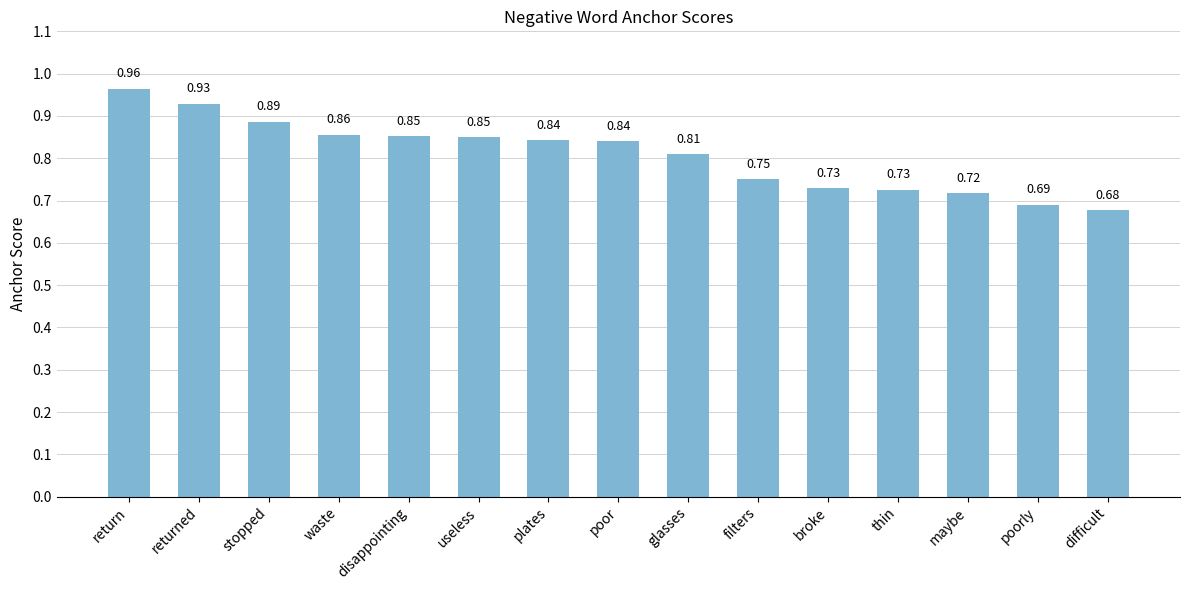

What is the label of the 15th bar from the right?

return